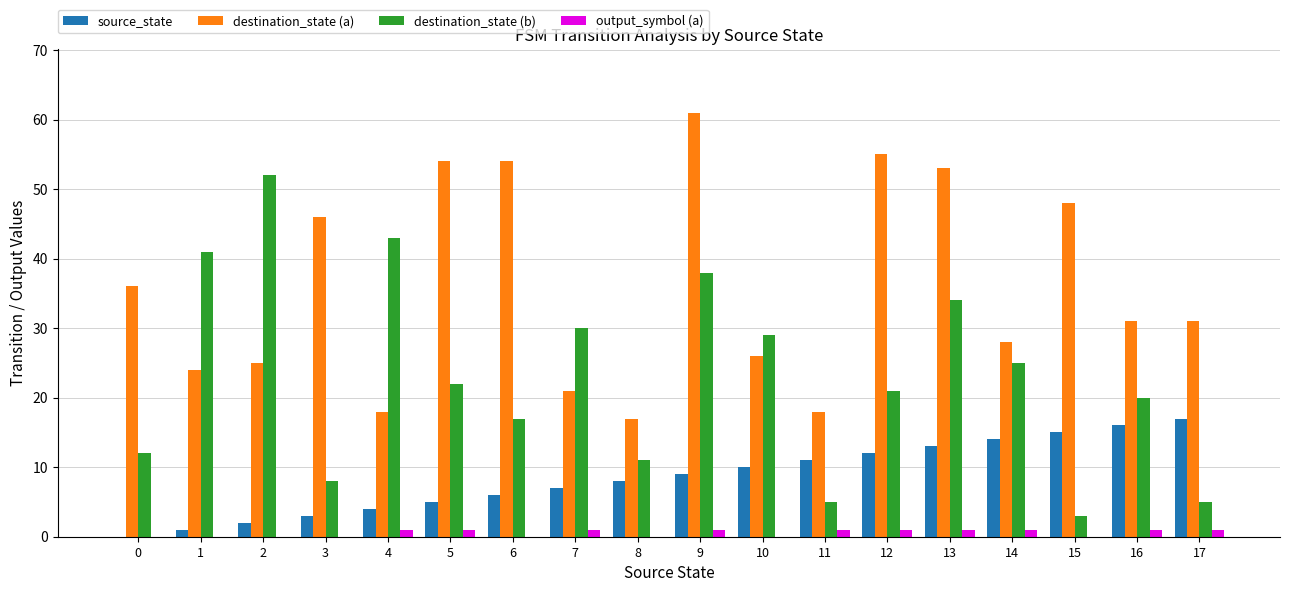

How many distinct data groups are displayed?

4